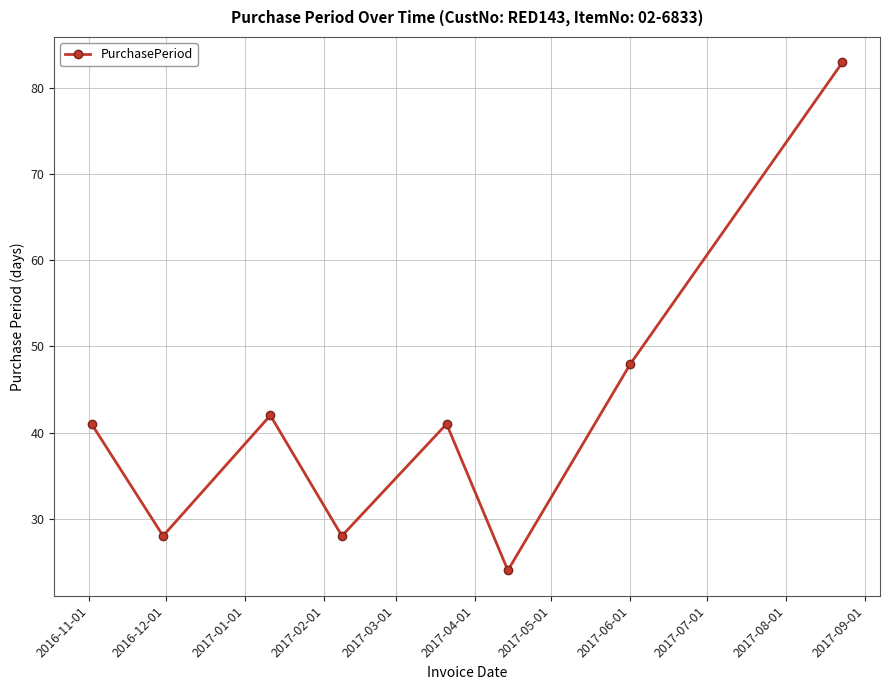

Reading left to right, what are all the values shown in this chart?

41	28	42	28	41	24	48	83